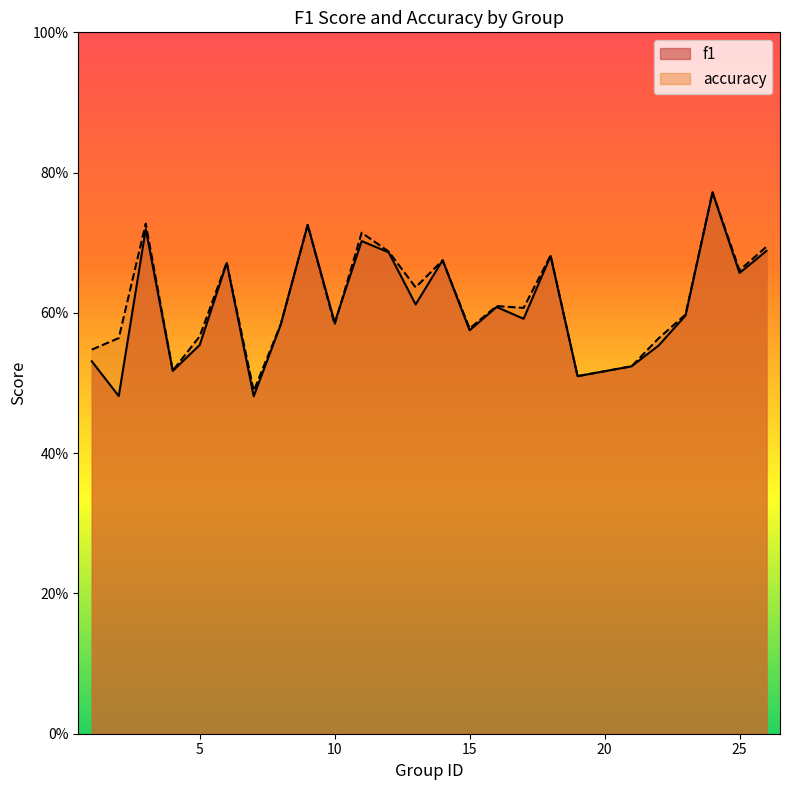

What are all the series names shown in the legend?

f1, accuracy